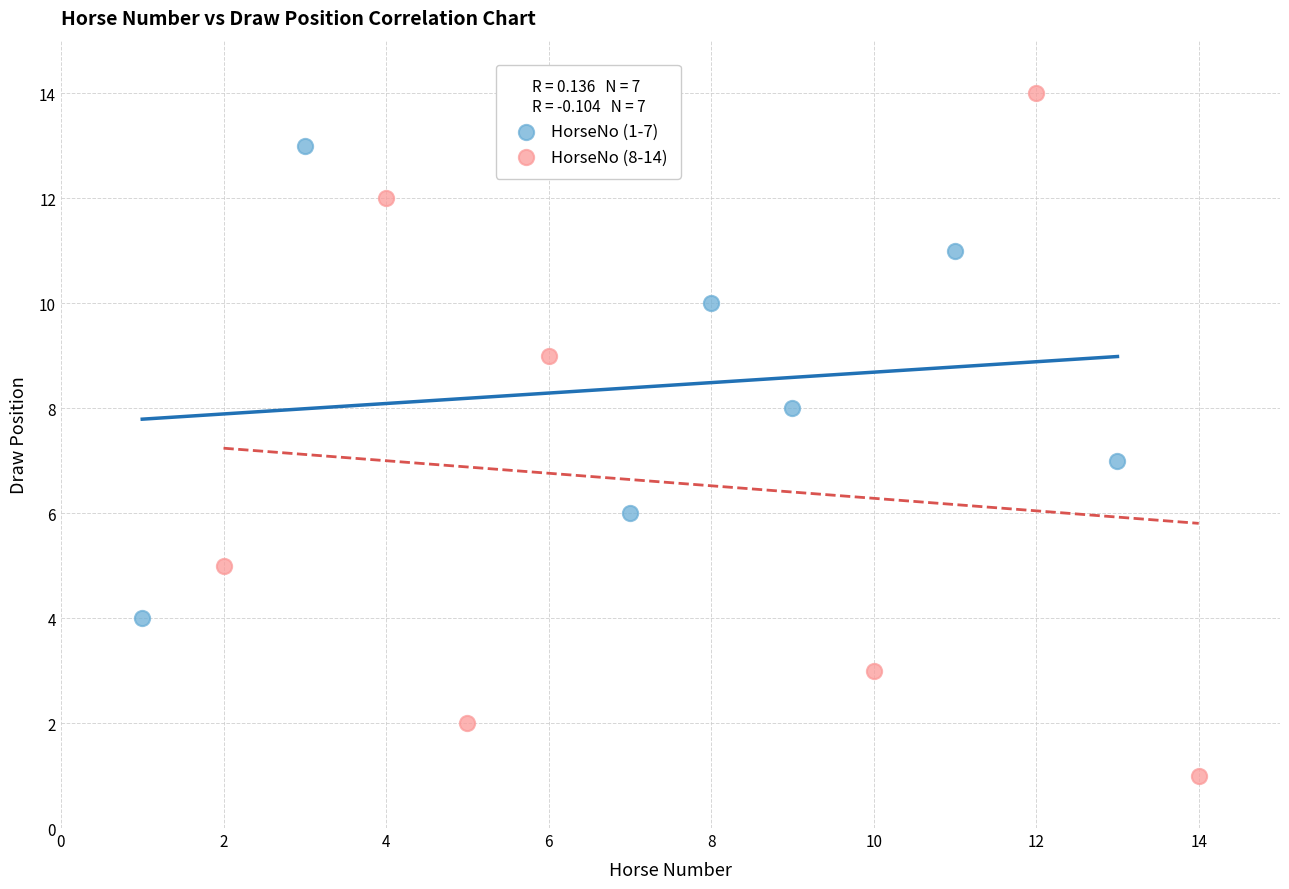

Which series reaches the minimum Y coordinate?

HorseNo (8-14)